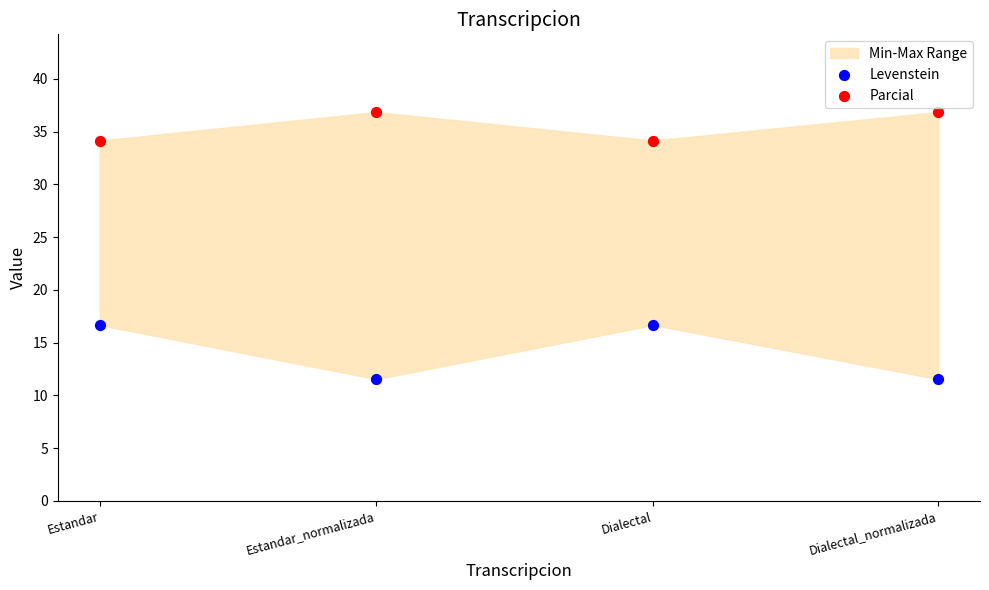

Which series reaches the maximum Y coordinate?

Parcial